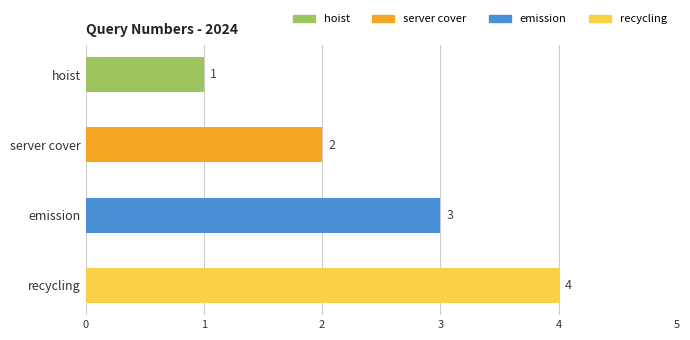

The value at emission is 3. True or false?

True